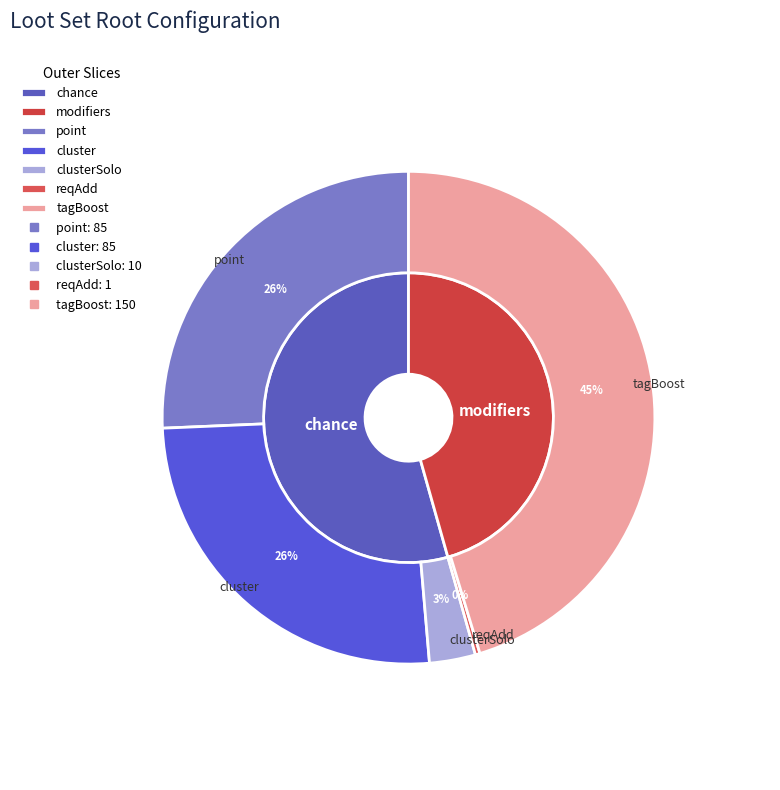

To the nearest percent, what percentage of the pie is clusterSolo?

3%